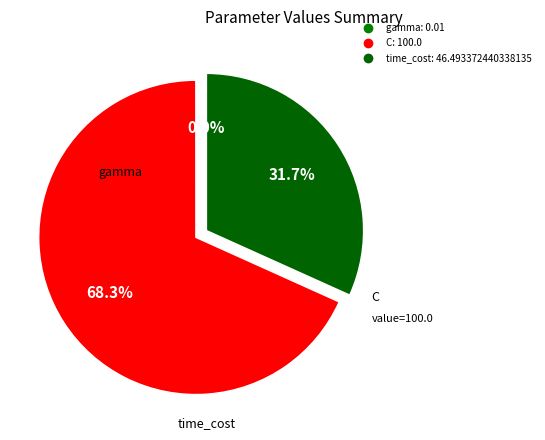

Which slice is the largest?

C